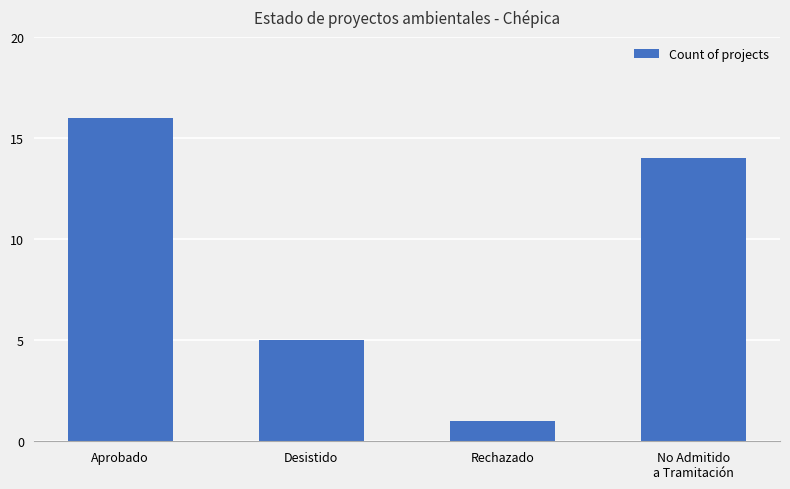

Which category has the lowest value across all series?

Rechazado